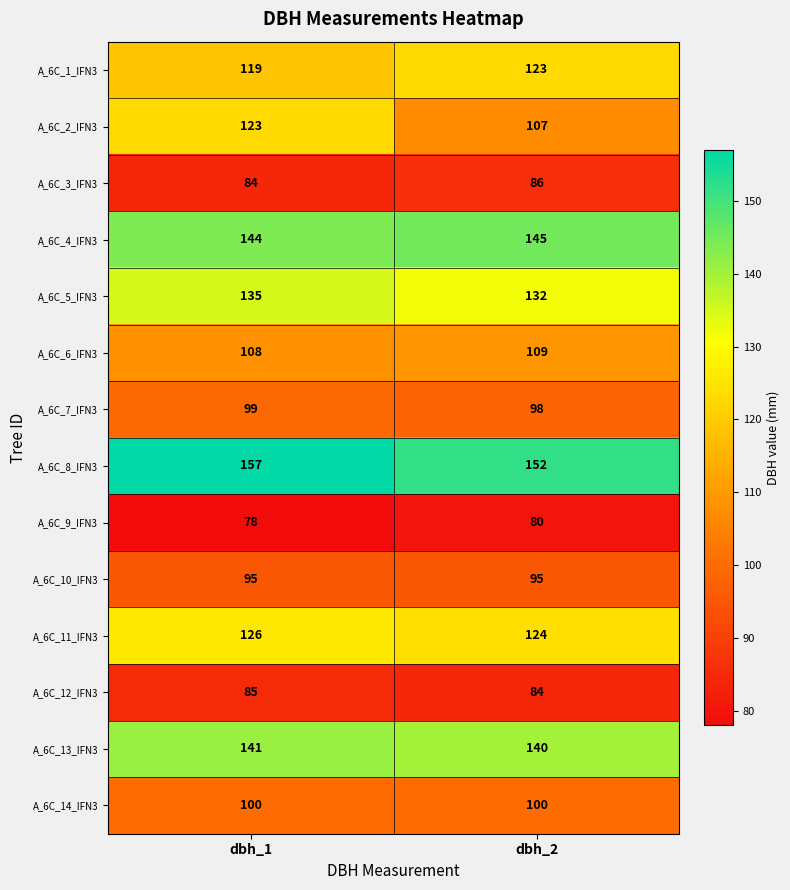

What is the sum of the A_6C_5_IFN3 values at dbh_1 and dbh_2?

267